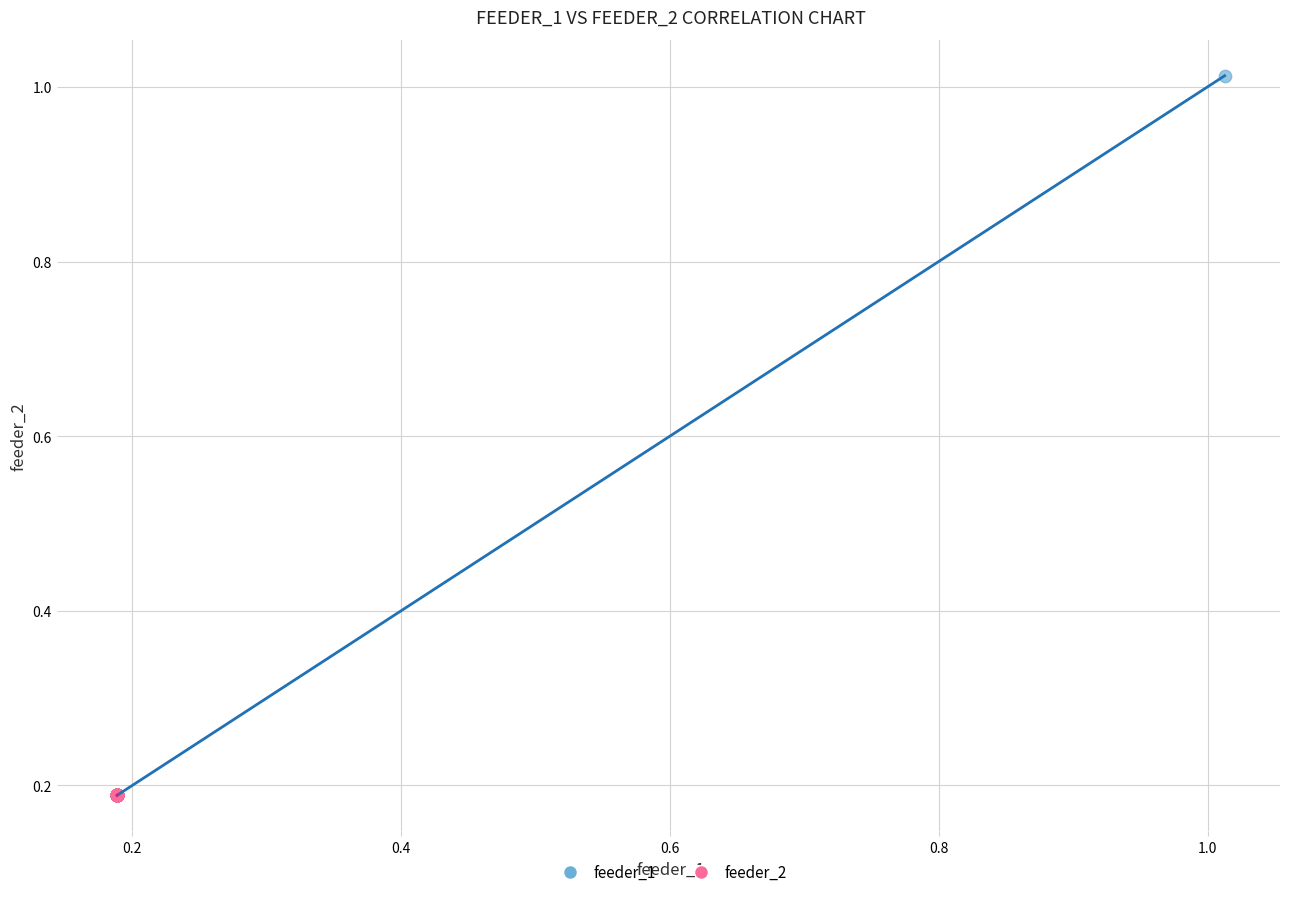

What are all the series names shown in the legend?

feeder_1, feeder_2